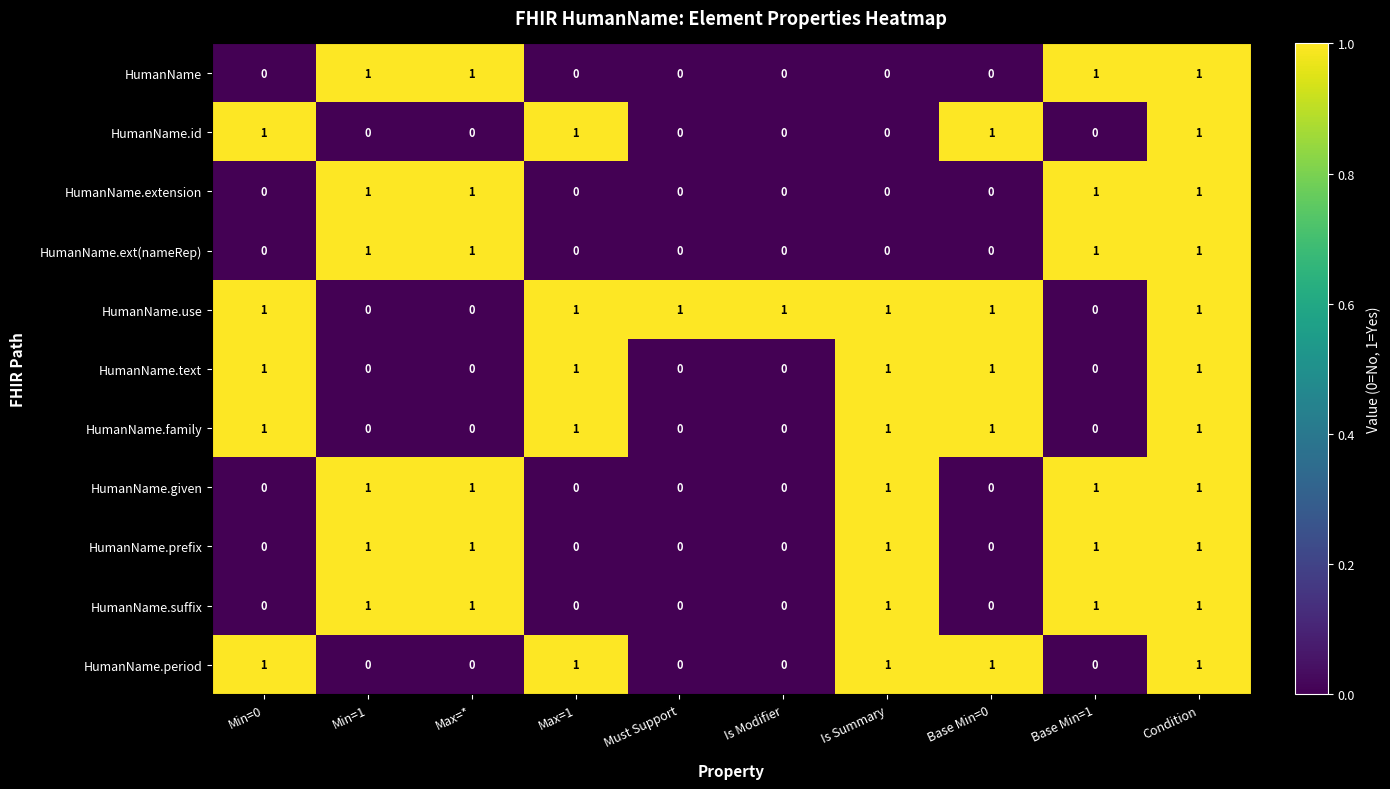

True or false: HumanName.id has a value of 1 at Min=0.

True